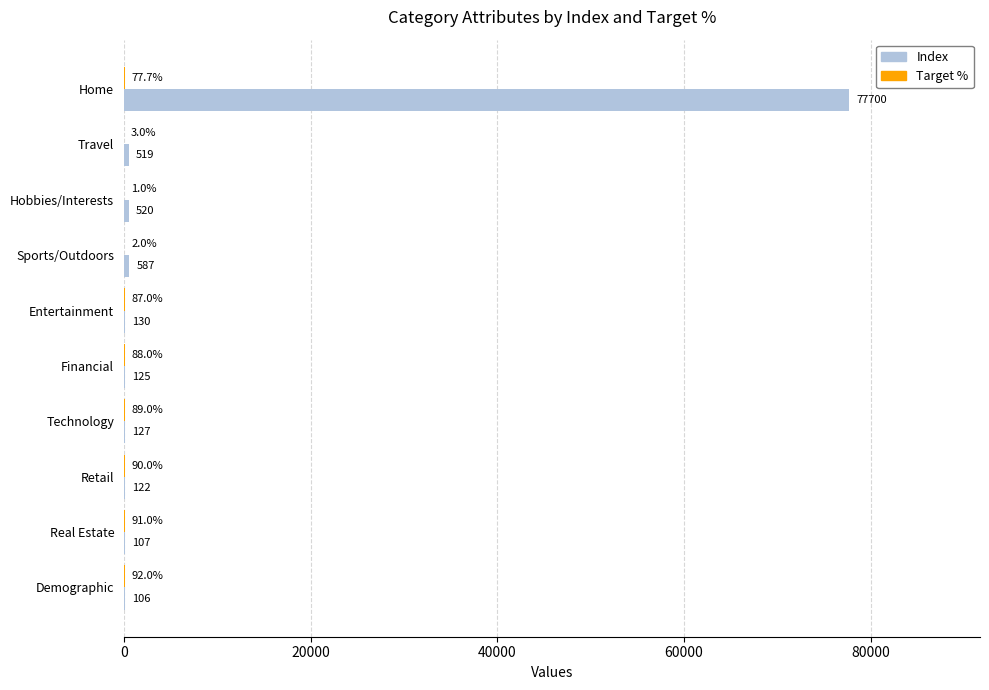

Which series has the largest total across all categories?

Index